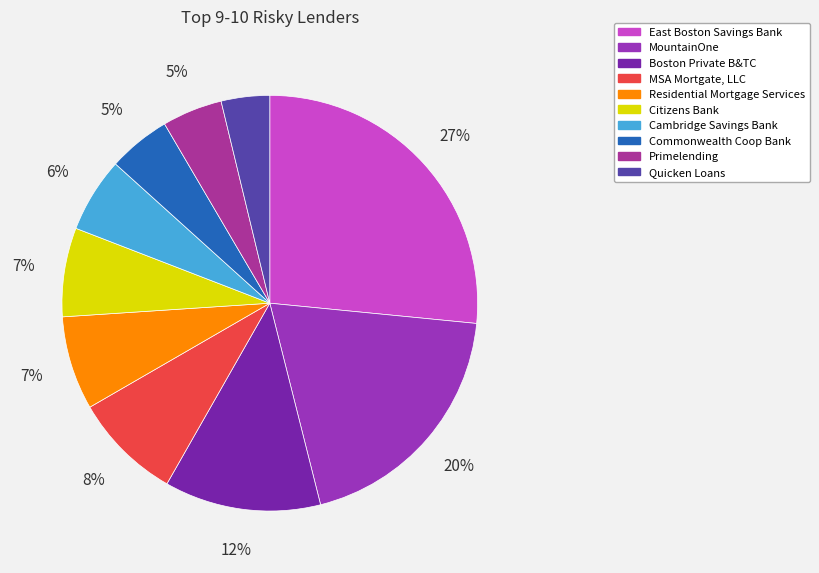

What percentage is the East Boston Savings Bank slice, to the nearest percent?

27%